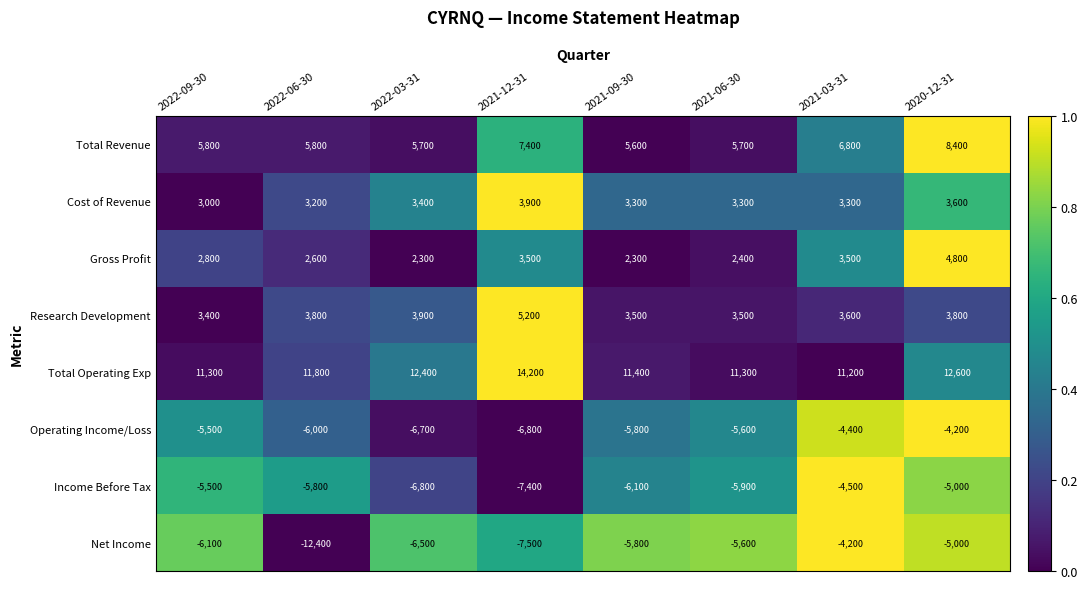

What is the difference between the maximum and minimum values in the Cost of Revenue series?

900